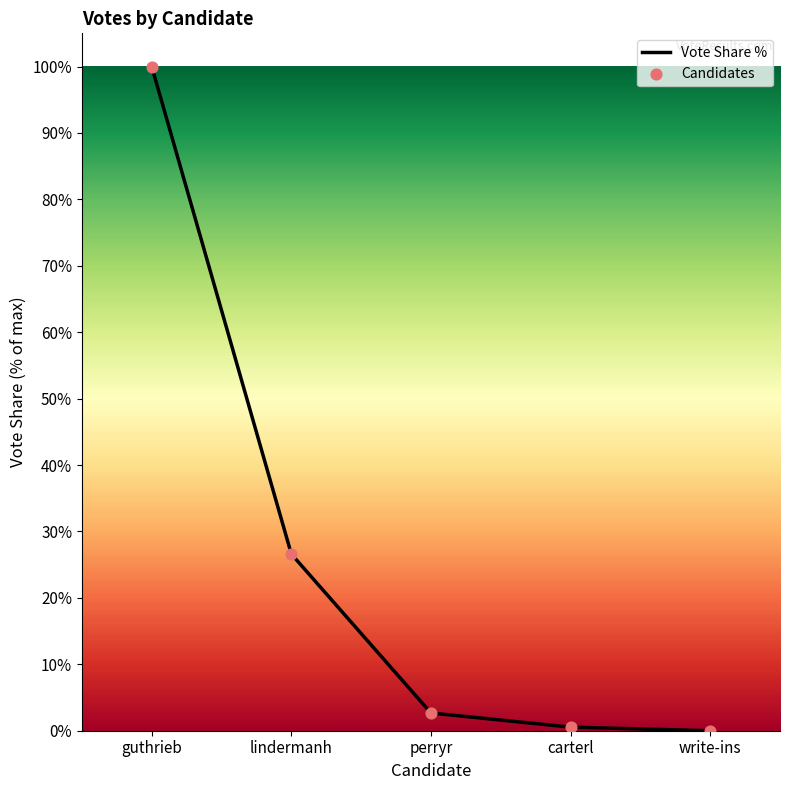

What is the sum of all values?

129.8